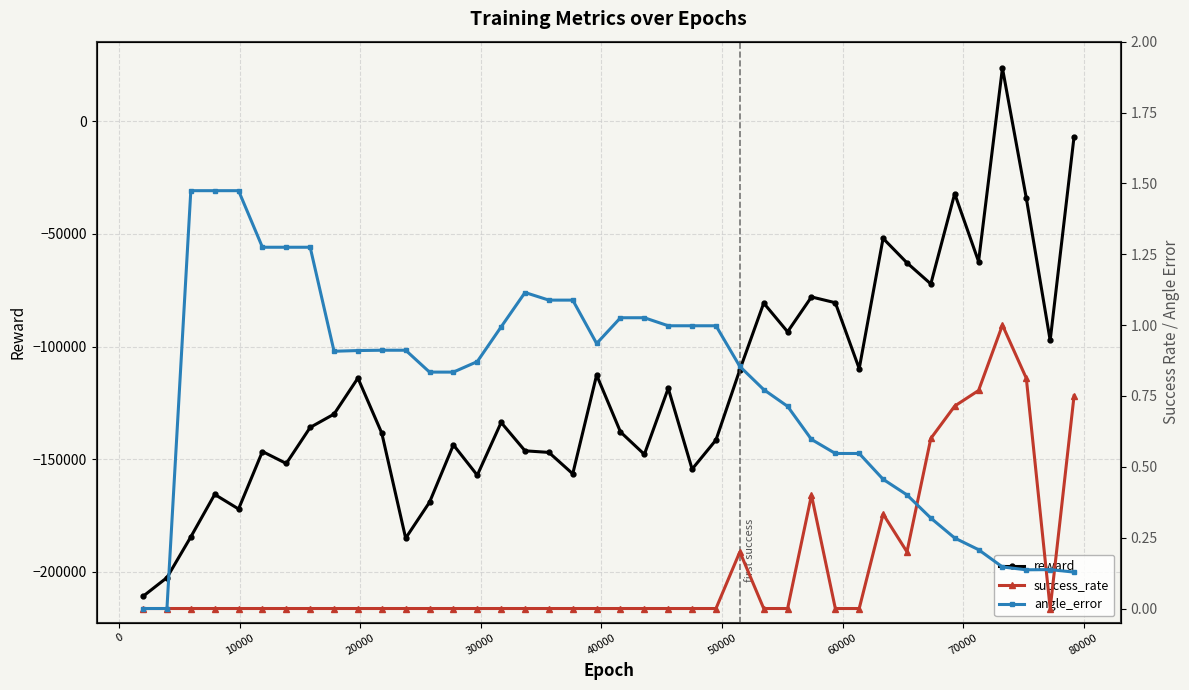

True or false: reward has more than 1 interior local peaks.

True